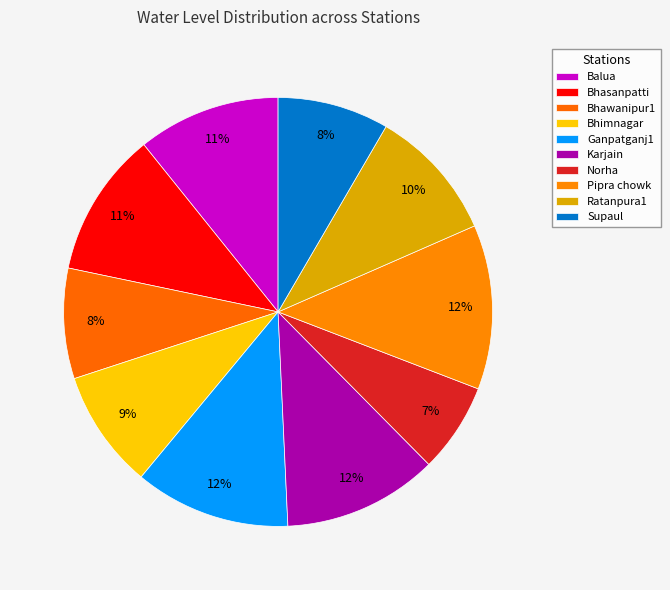

Does Norha account for over 50% of the chart?

No